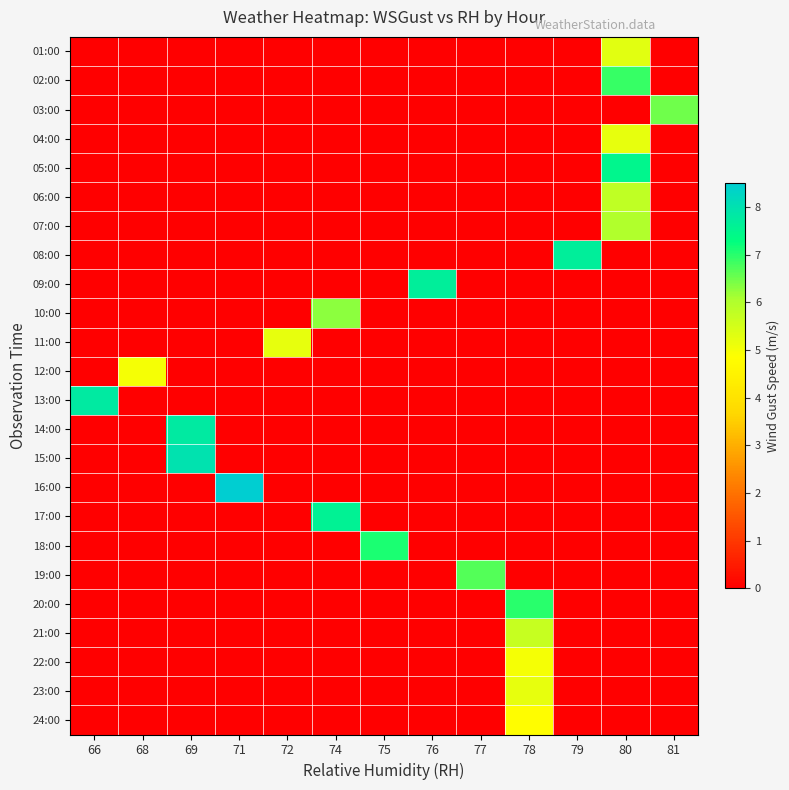

At which category is the sum across all series the highest?

80